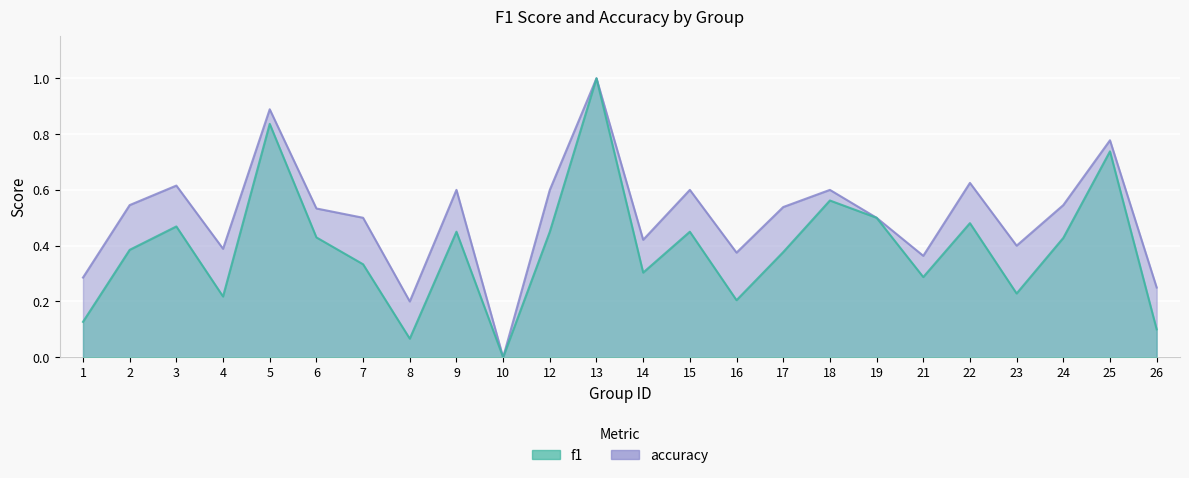

At which category is the sum across all series the highest?

13